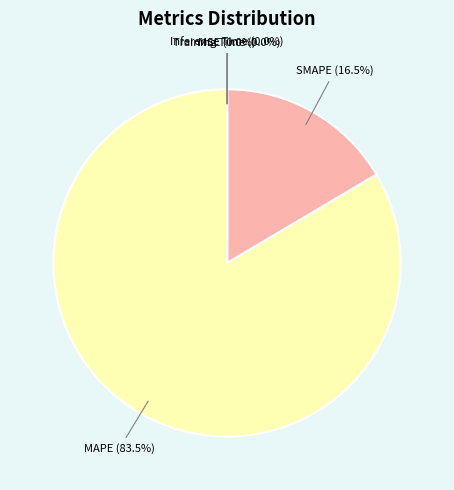

What is the largest slice in the pie chart?

MAPE